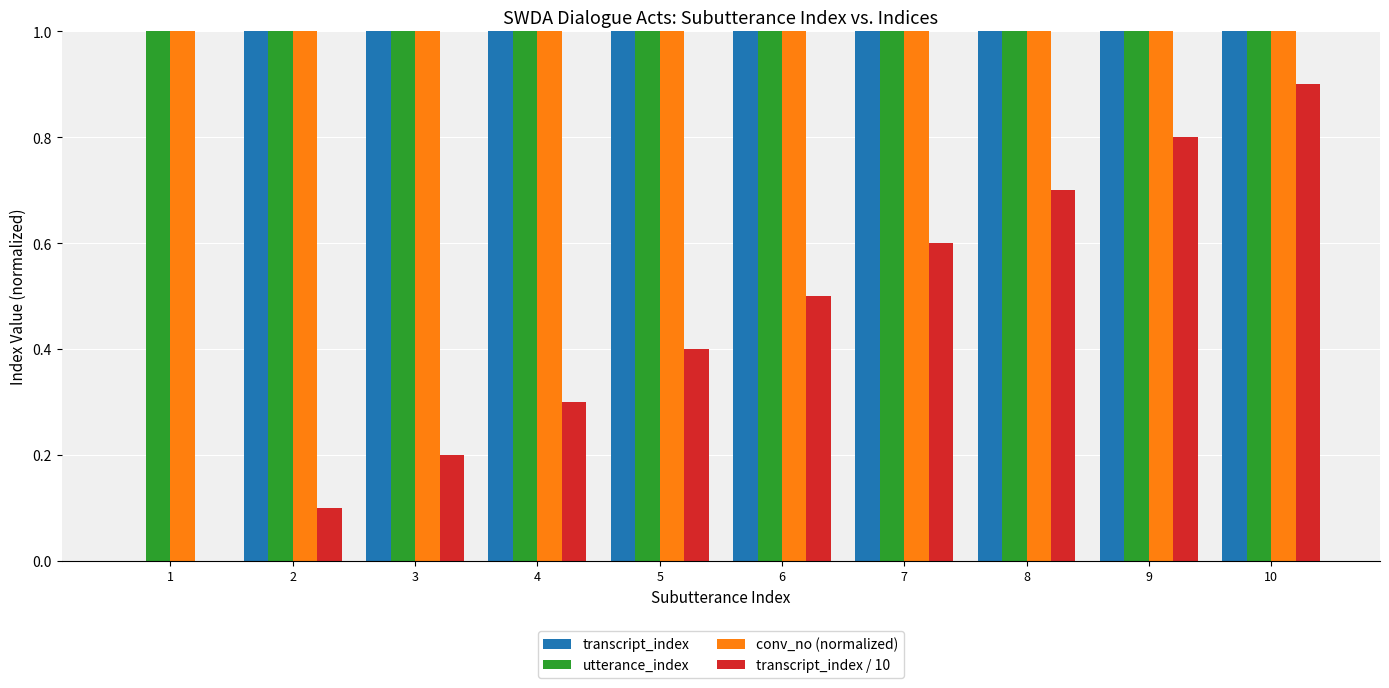

At which label does utterance_index reach its peak?

10